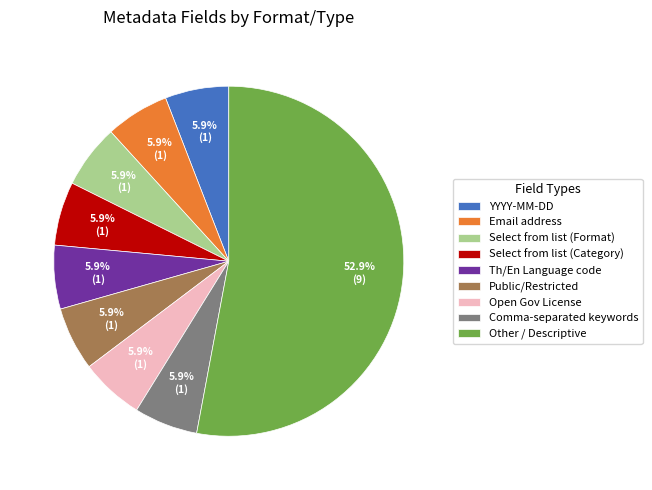

Is there a majority slice in this chart?

Yes